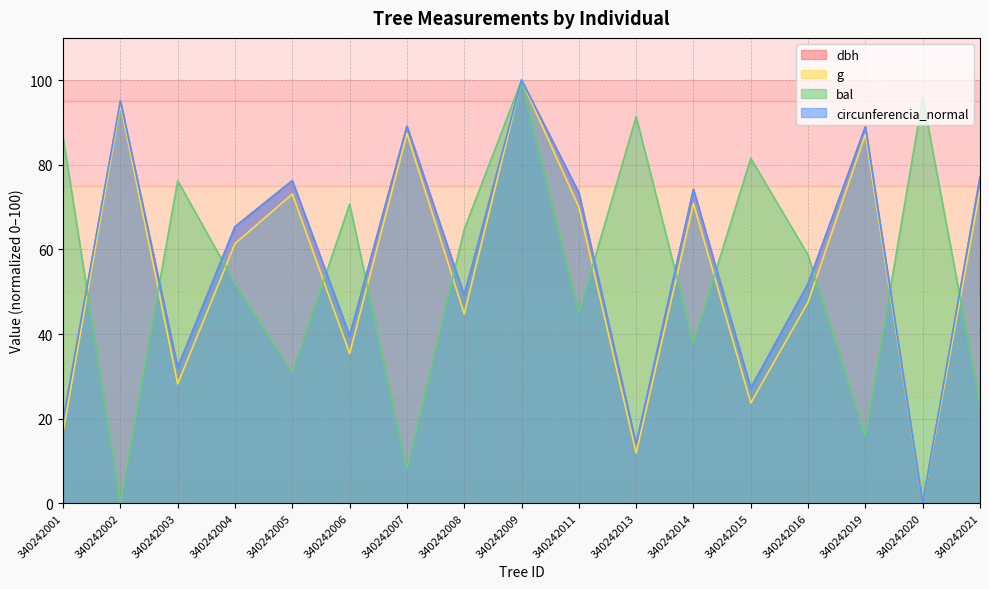

What is the approximate value of bal at 340242020?

95.9